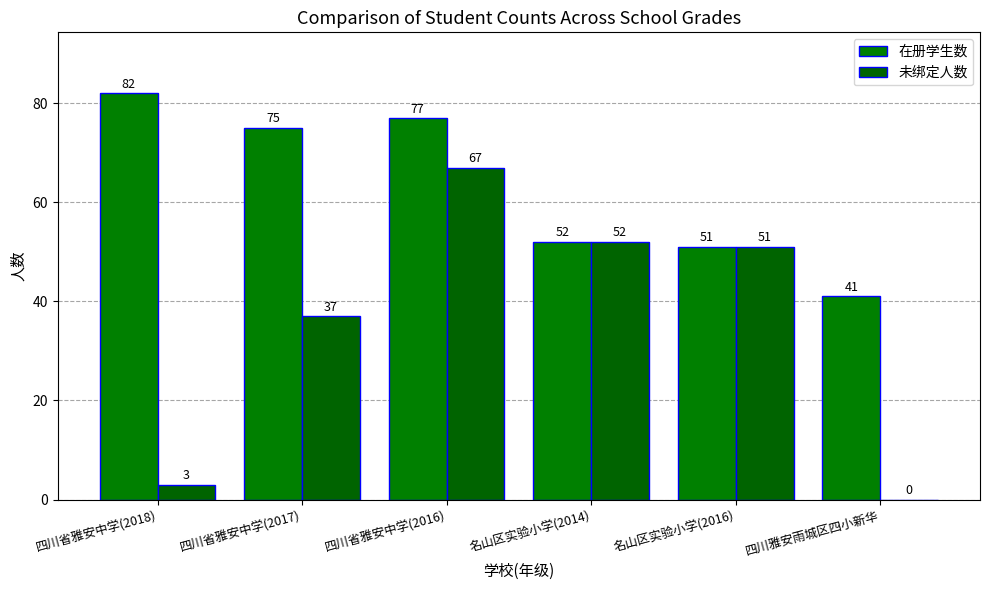

How many series are shown in this chart?

2